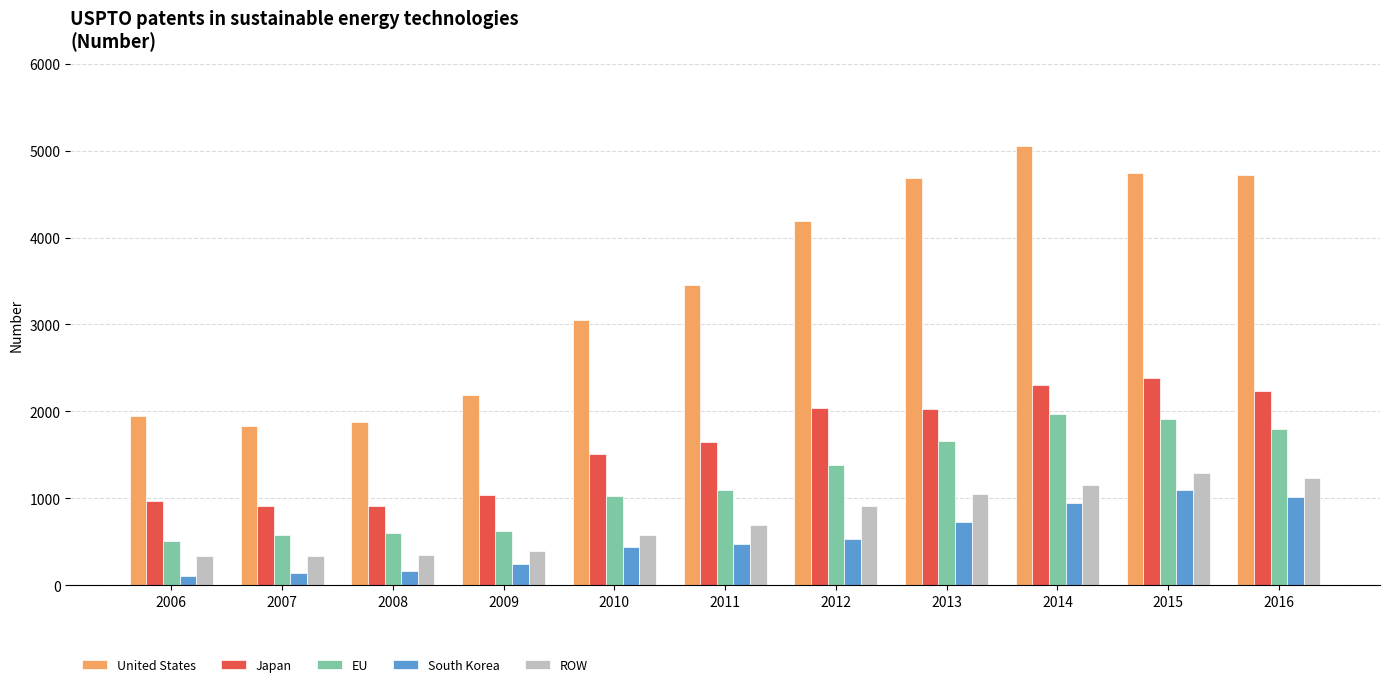

Is the value of ROW at 2012 greater than the value of Japan at 2015?

No